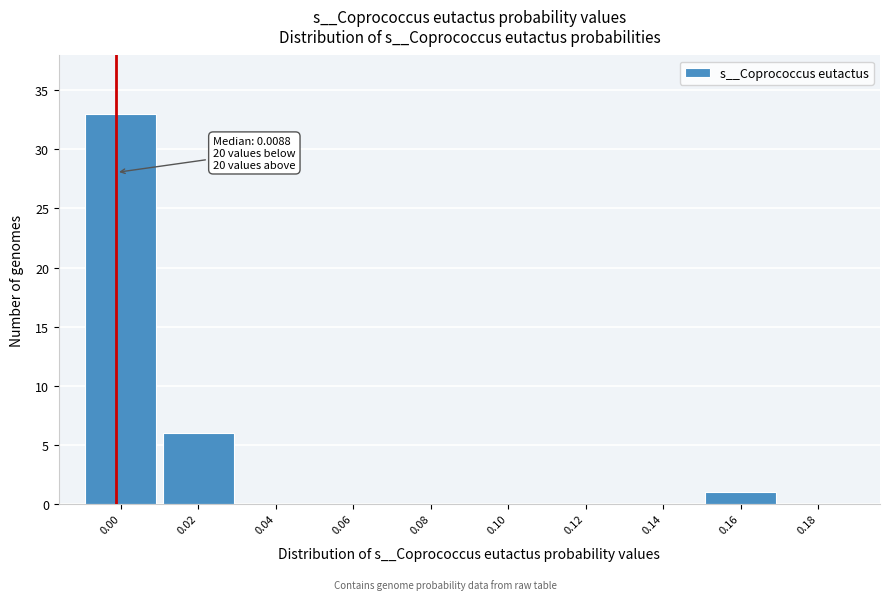

Reading right to left, what are all the values shown in this chart?

0.18=0	0.16=1	0.14=0	0.12=0	0.10=0	0.08=0	0.06=0	0.04=0	0.02=6	0.00=33